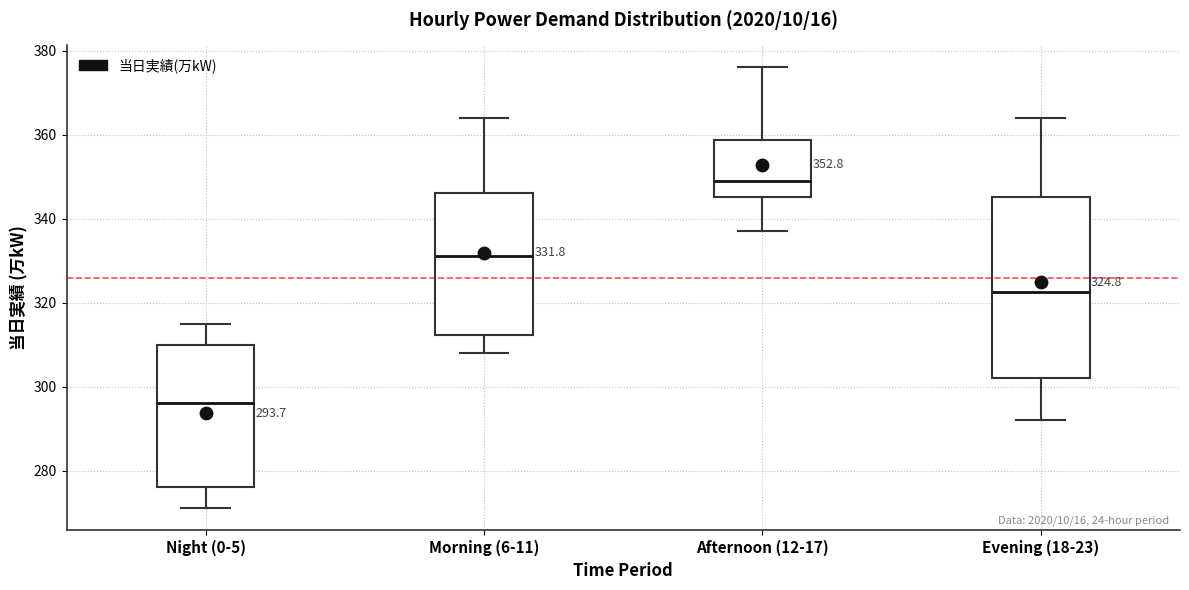

Comparing the boxes themselves (not the whiskers), which one is the tallest?

Evening (18-23)